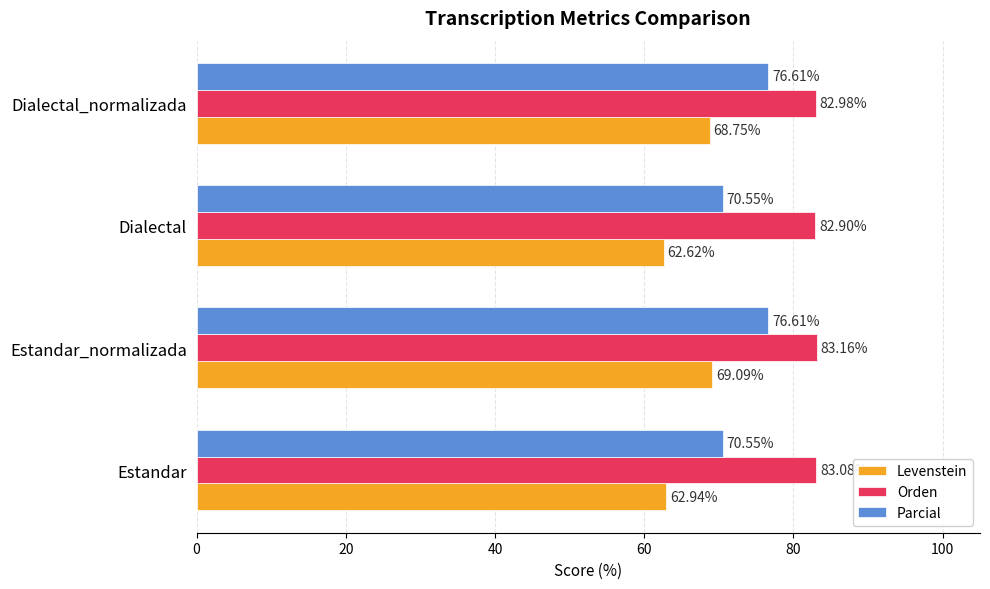

Rank the series by their average value, from lowest to highest.

Levenstein, Parcial, Orden